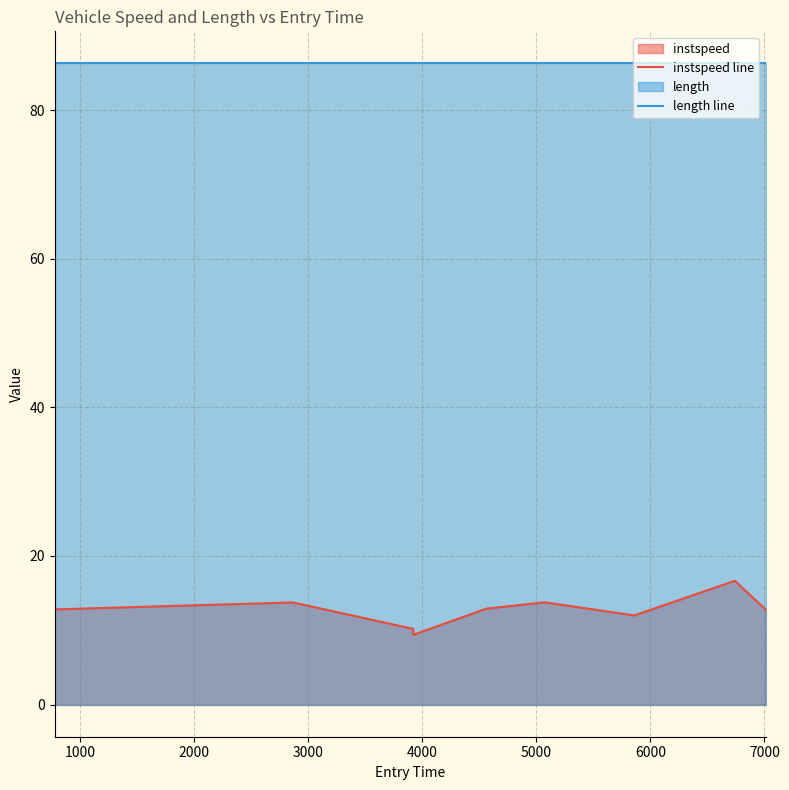

Which series has the largest total across all categories?

length line